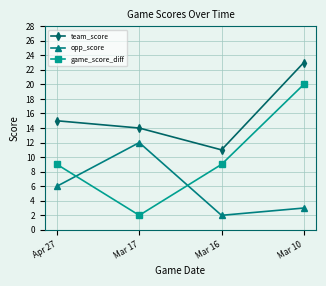

At which label does game_score_diff reach its peak?

Mar 10